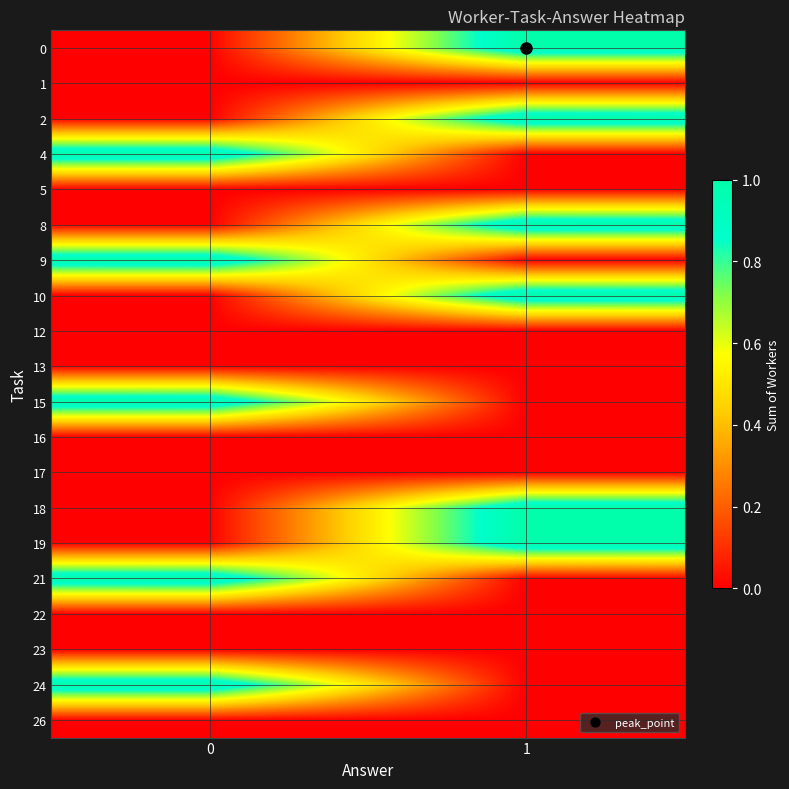

What is the difference between the highest and lowest values at 0?

1